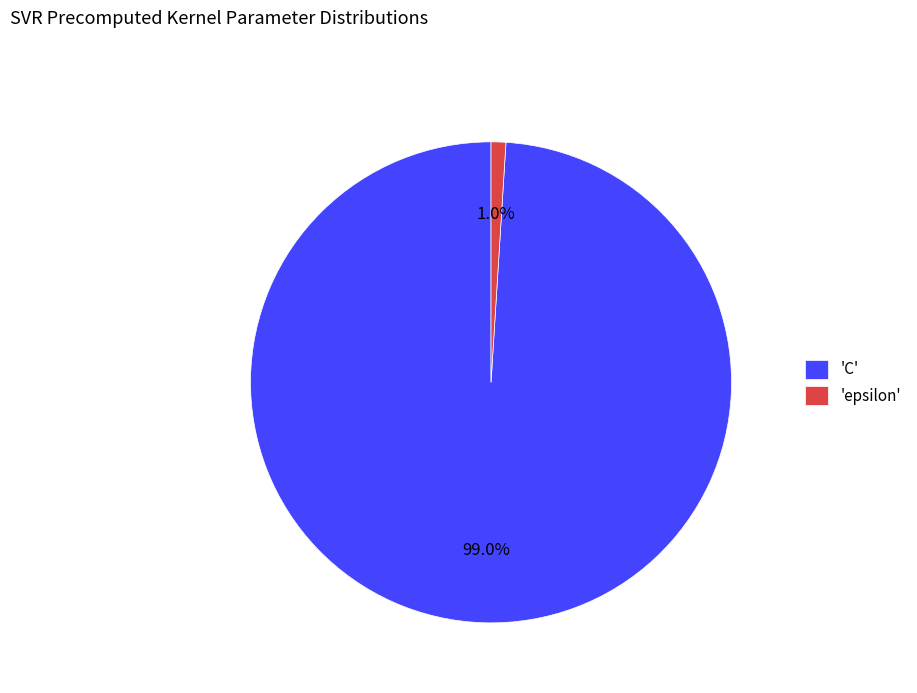

What portion of the pie excludes 'C'?

1.0%